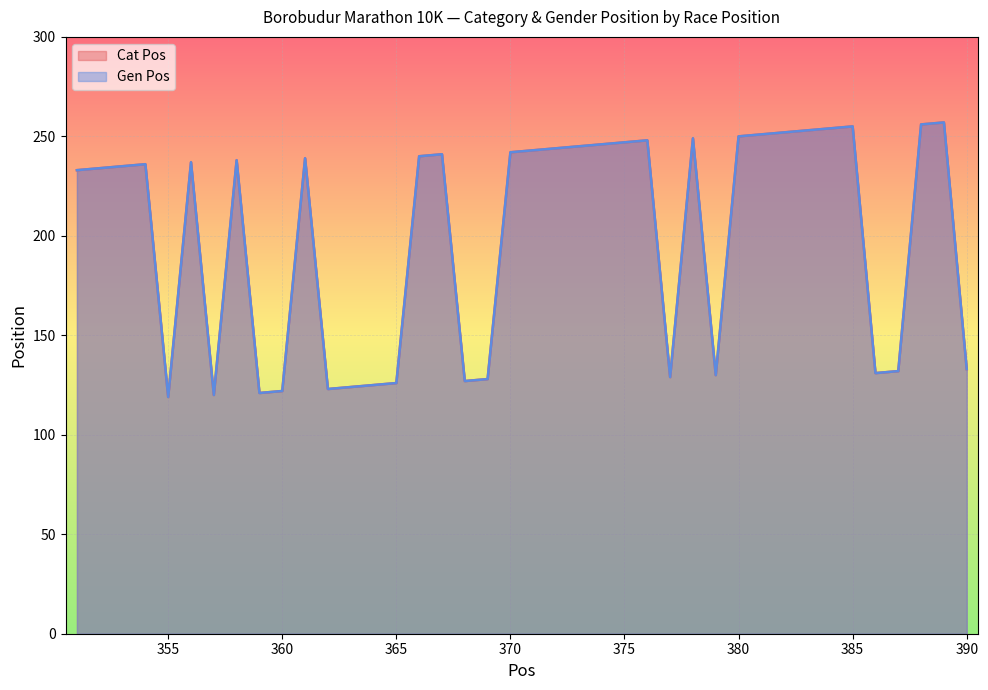

How many data points in Cat Pos are above 238?

19